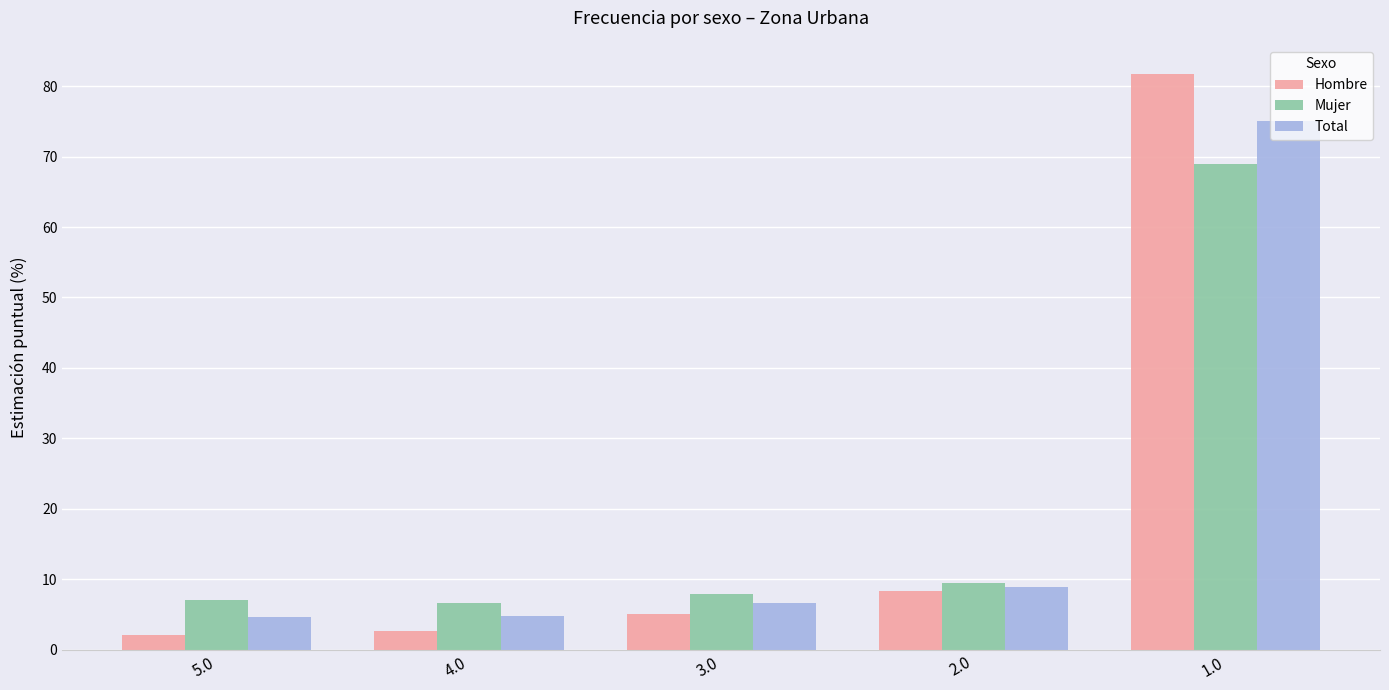

Which series has the widest spread of values?

Hombre